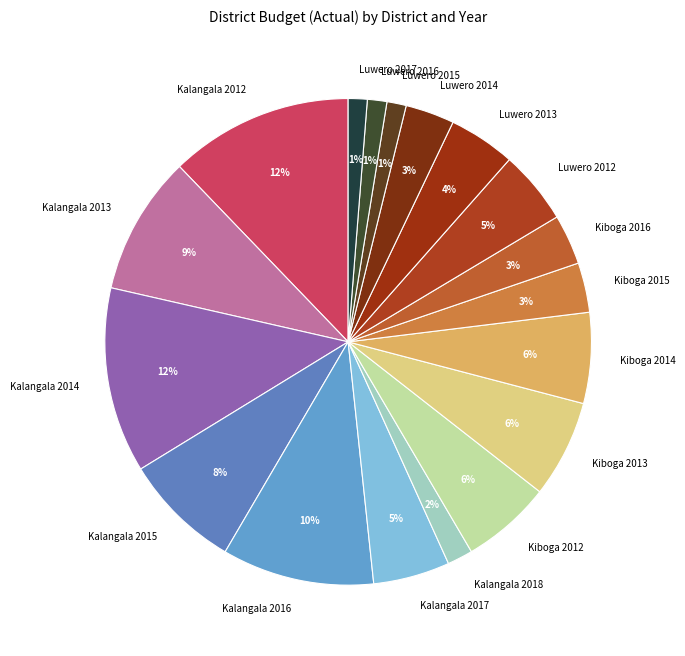

Does Kalangala 2015 account for over 50% of the chart?

No